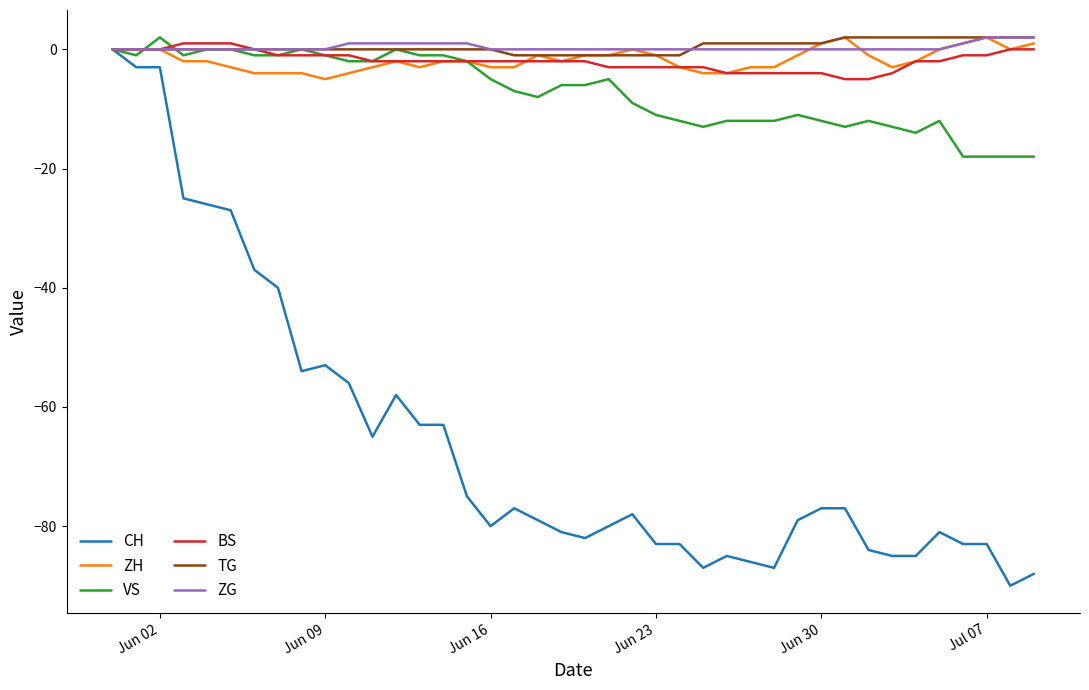

Which series has the largest range (max minus min)?

CH